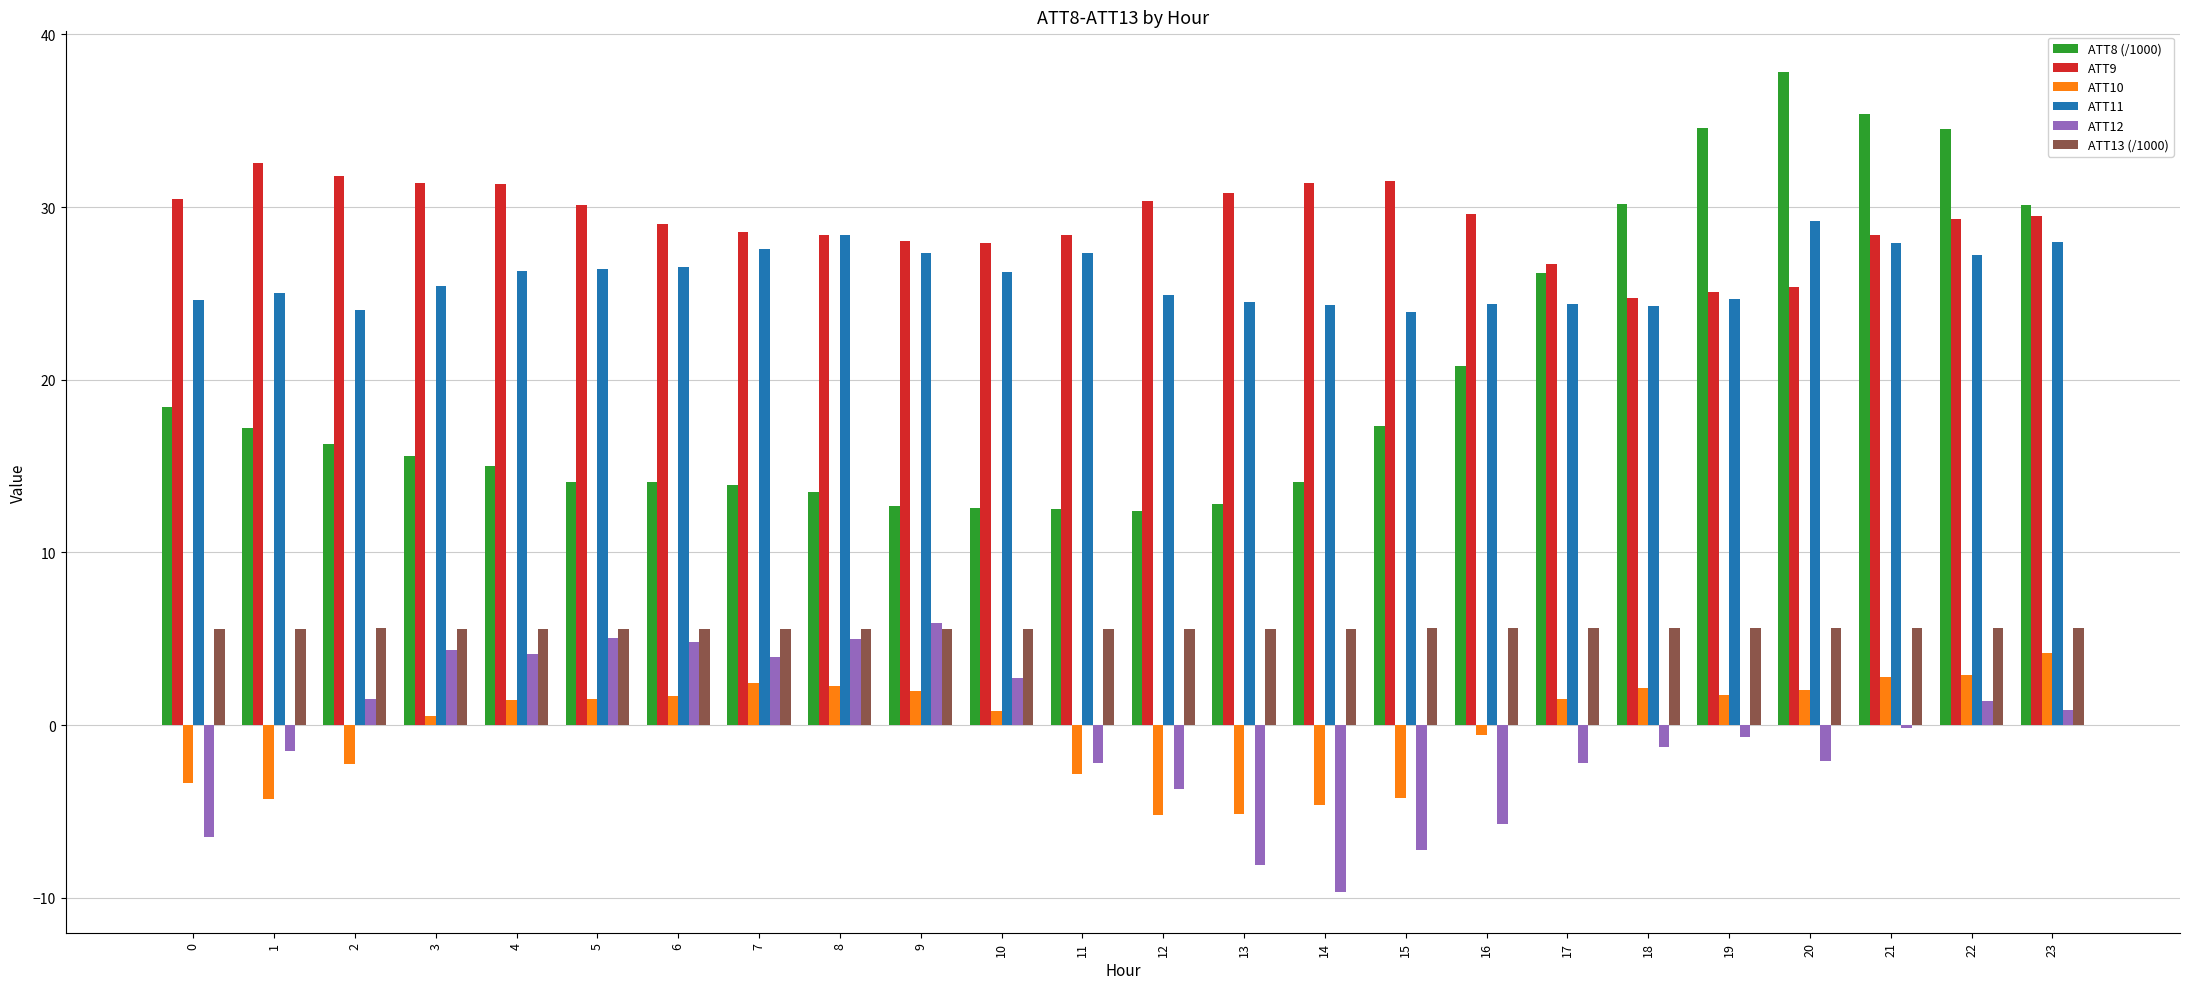

Is it true that ATT11 equals 27.9 at 21?

True